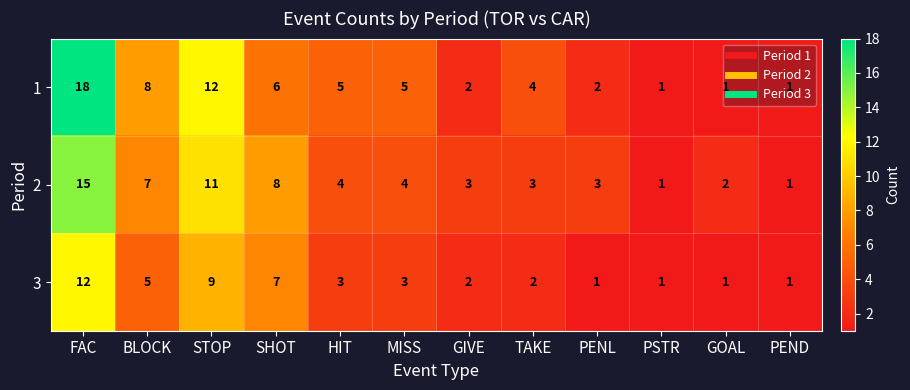

How many categories are shown in the chart?

12